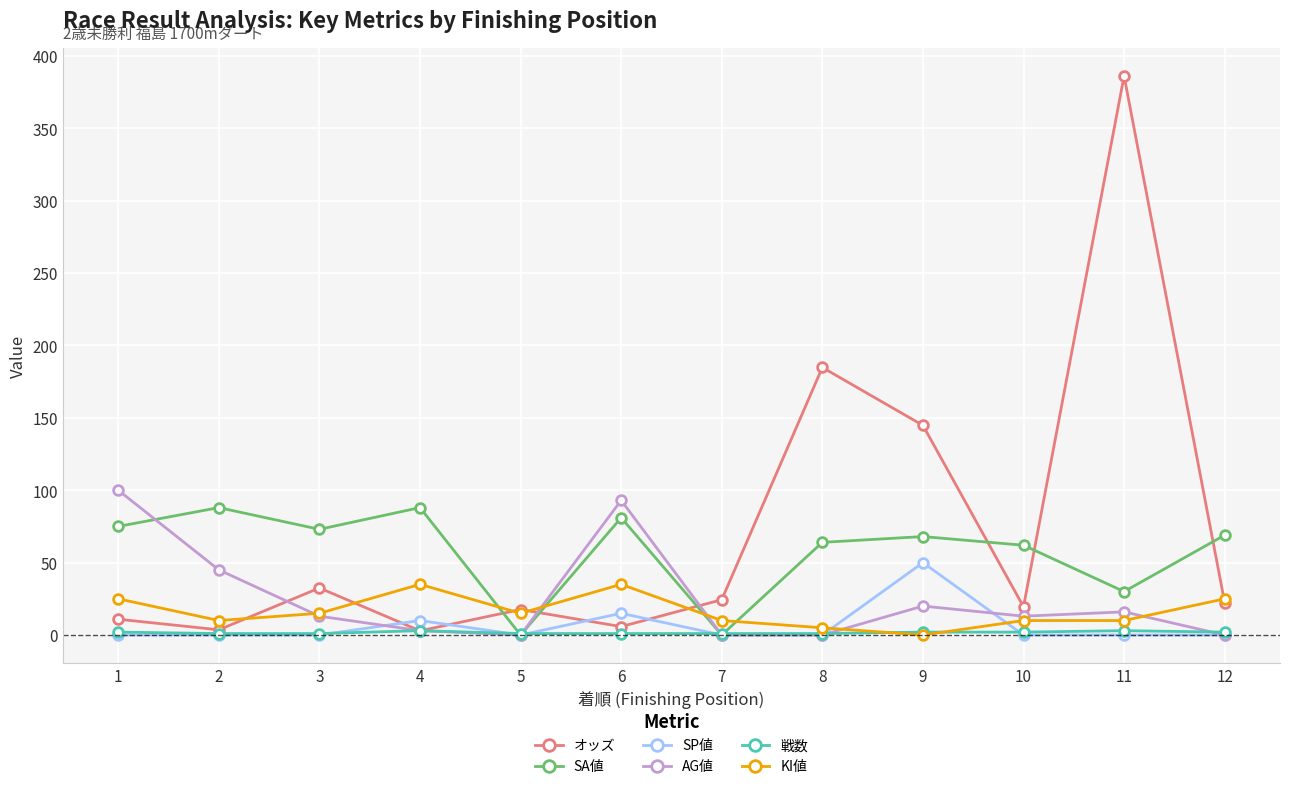

Count the SP値 values in the range 0 to 10.

10